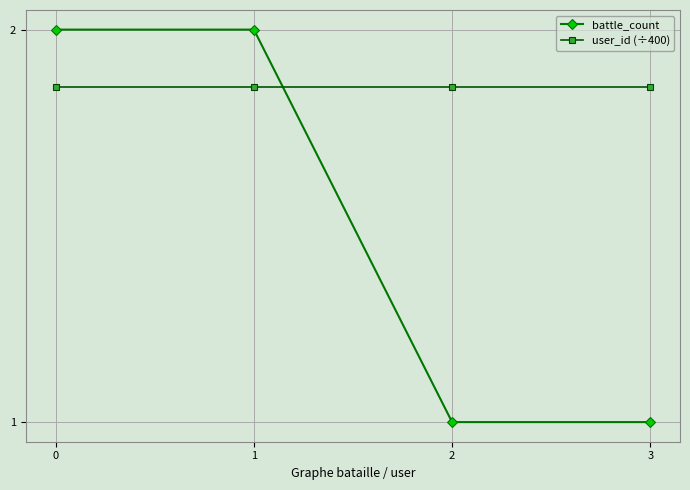

What is the highest value of the battle_count series?

2.0